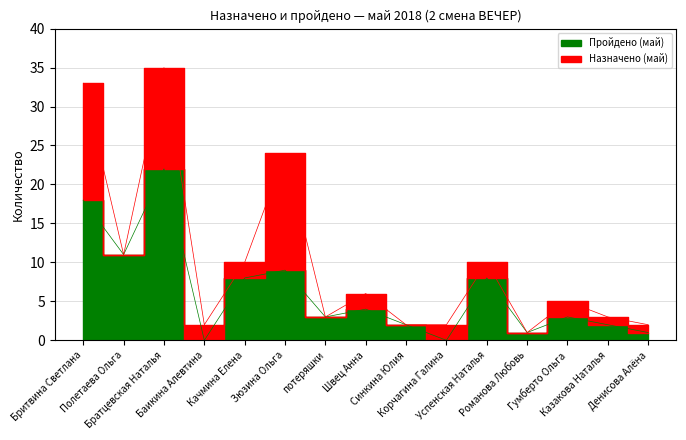

What position from the left is Казакова Наталья?

14